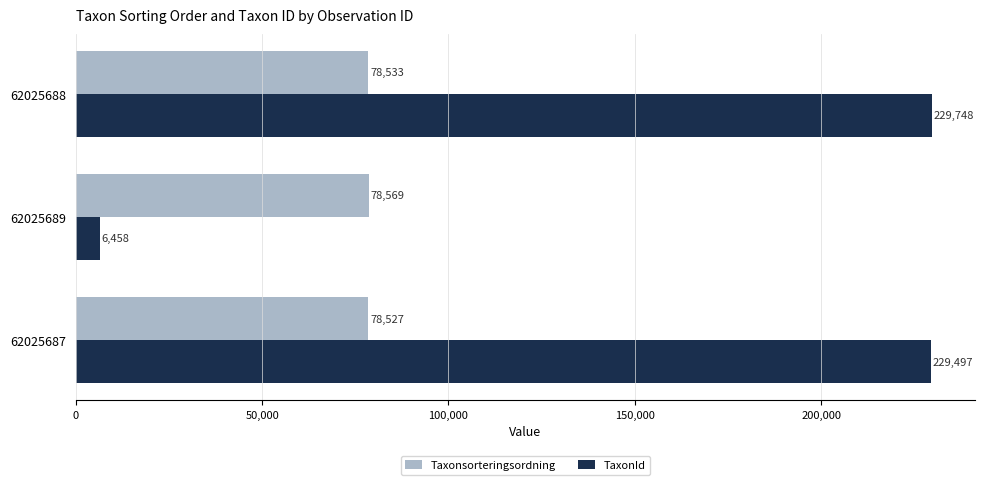

True or false: Taxonsorteringsordning has a value of 78569 at 62025689.

True